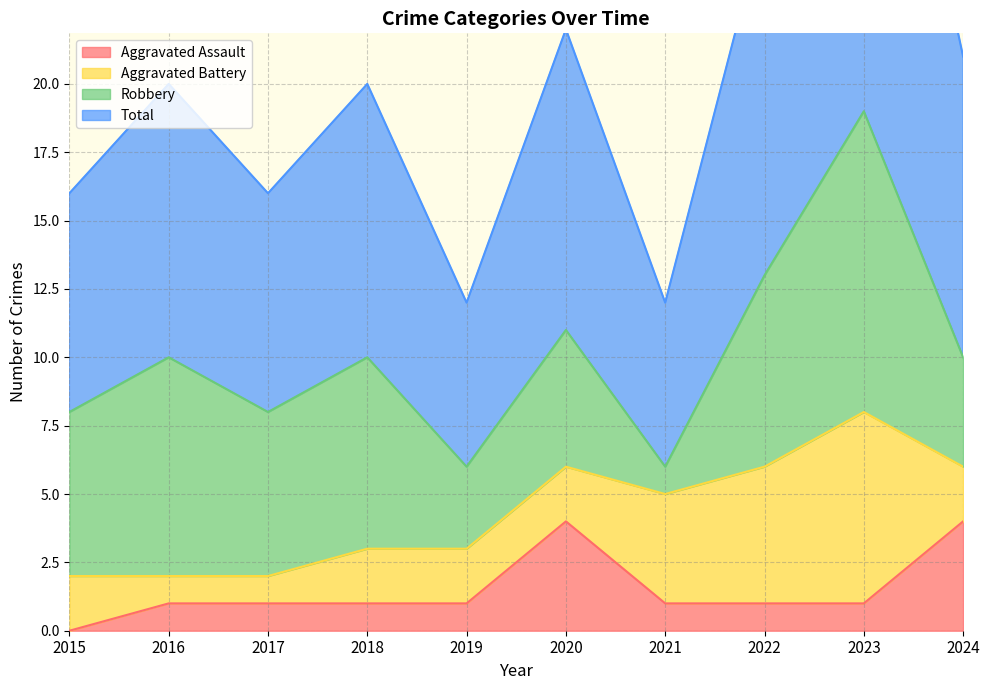

True or false: Aggravated Assault and Total cross at least once.

False